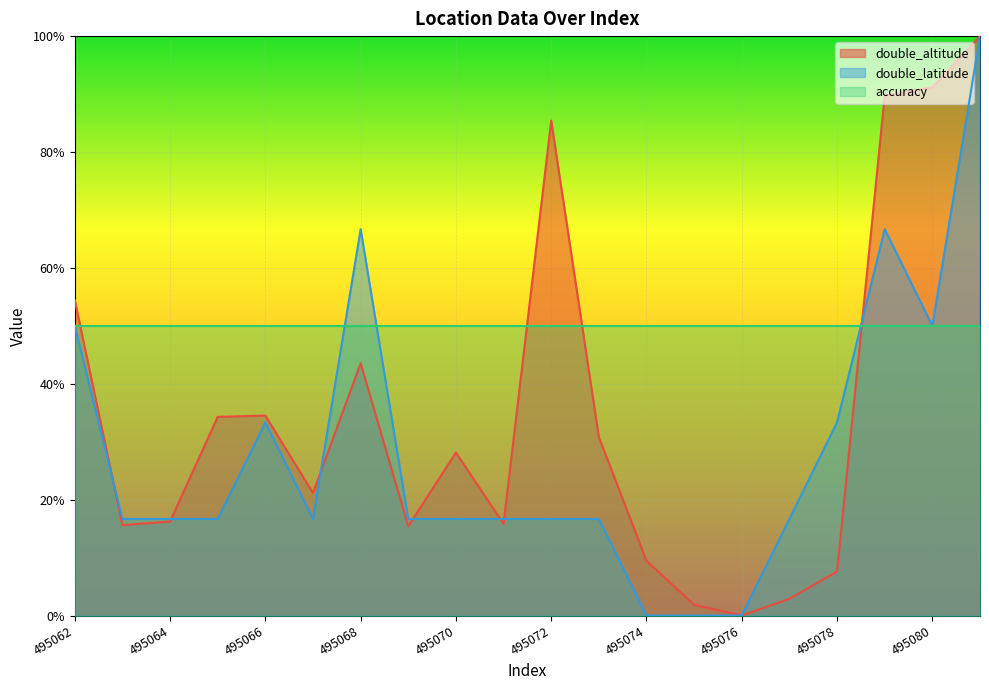

After their last crossing, which series has the higher values: double_latitude or double_altitude?

double_altitude